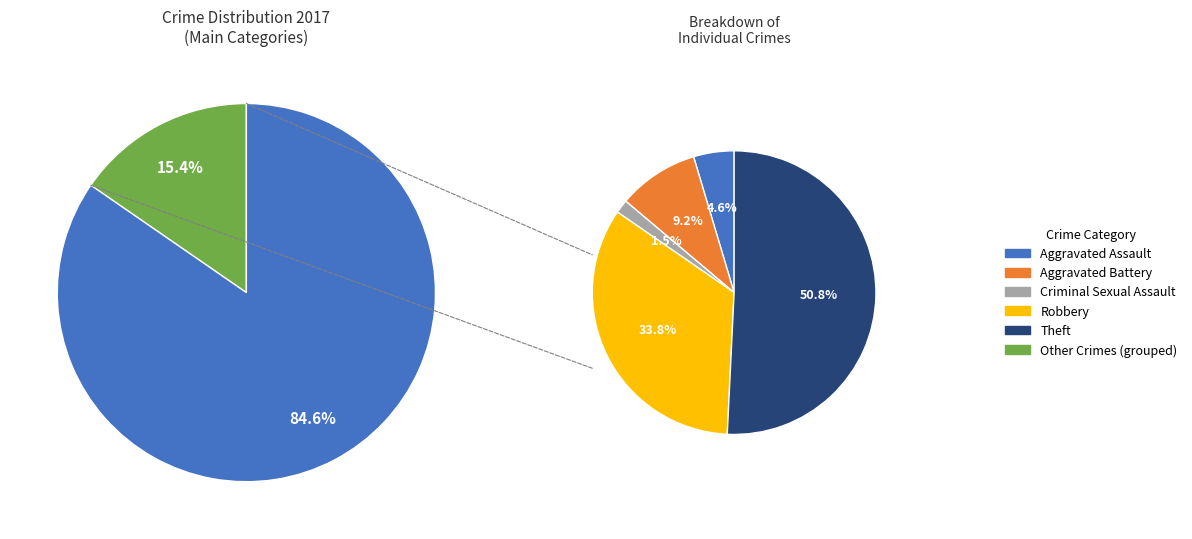

Is there a majority slice in this chart?

Yes